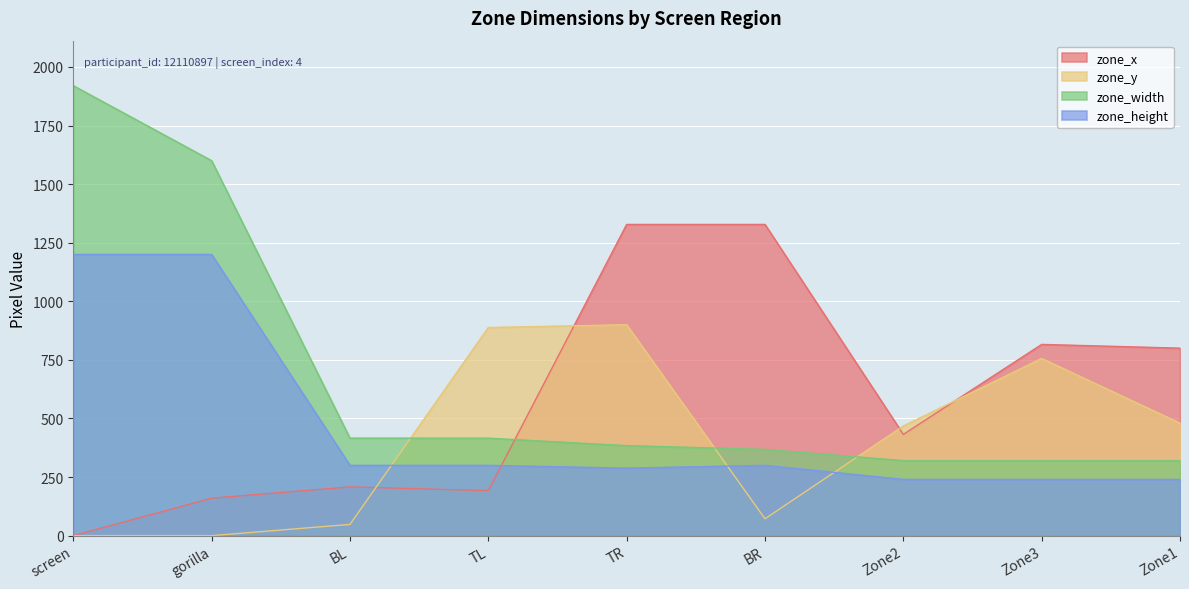

Reading left to right, what are all the values shown in this chart?

zone_x: 0	160	208	192	1328	1328	432	816	800
zone_y: 0	0	48	888	900	72	468	756	480
zone_width: 1920	1600	416	416	384	368	320	320	320
zone_height: 1200	1200	300	300	288	300	240	240	240